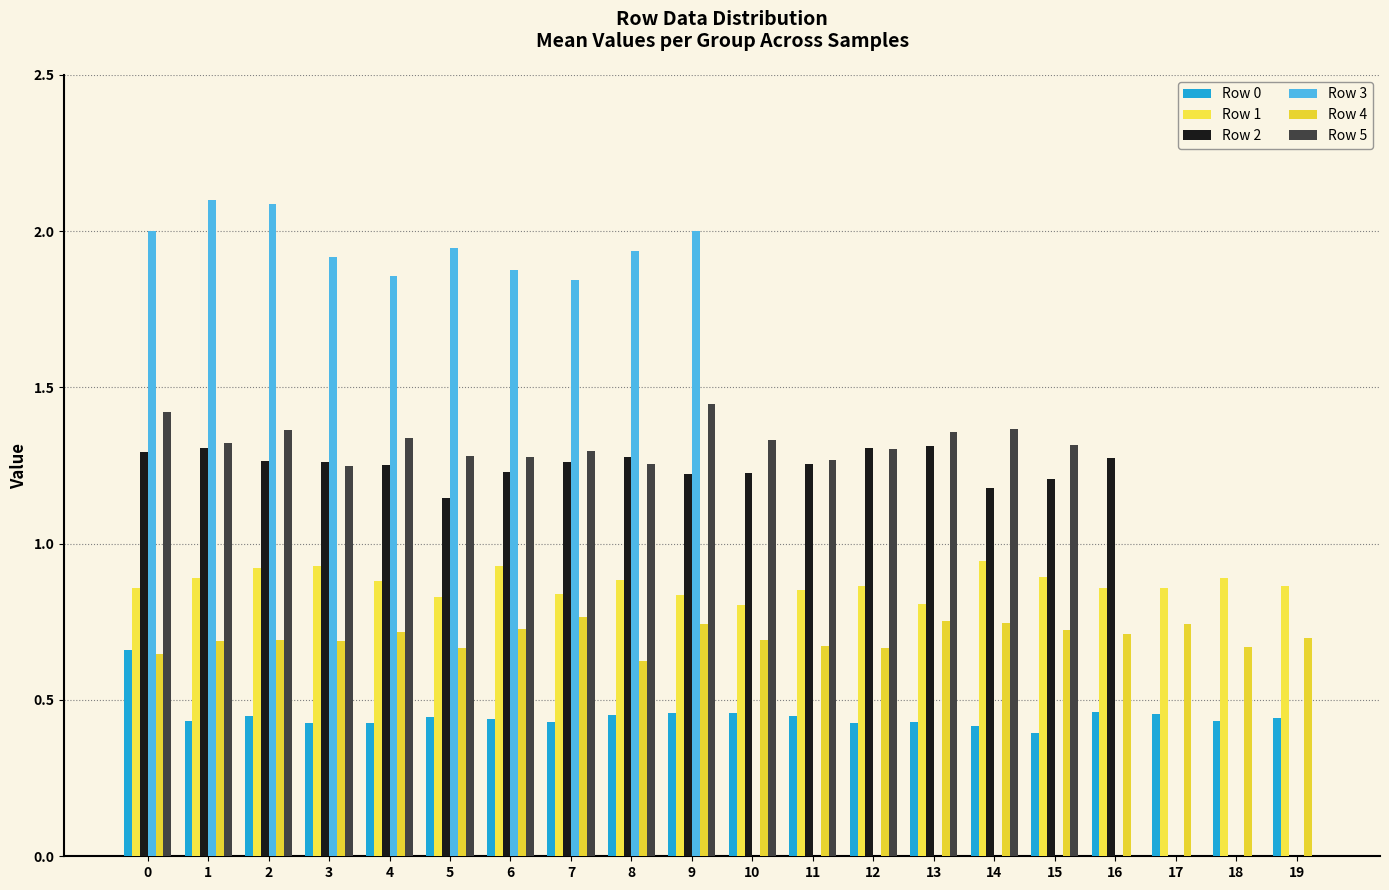

Rank the series by their maximum value, from highest to lowest.

Row 3, Row 5, Row 2, Row 1, Row 4, Row 0